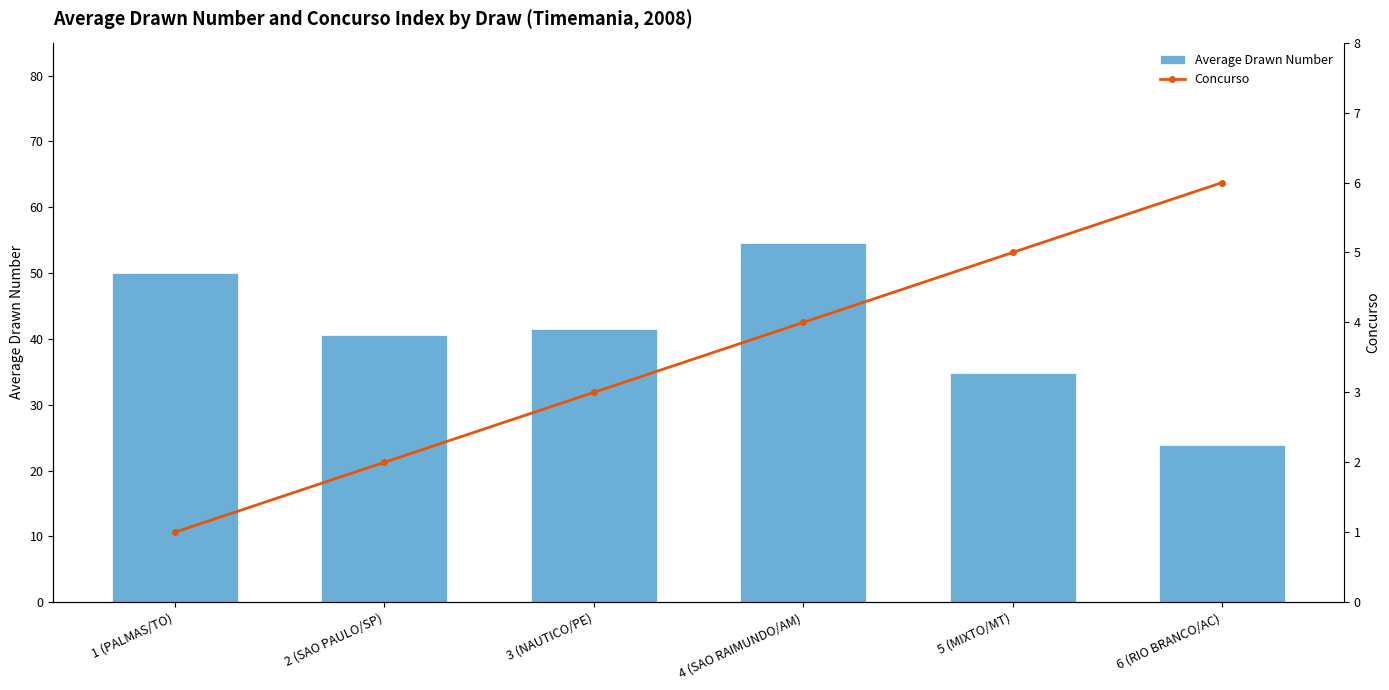

What is the sum of the Concurso values at 3 (NAUTICO/PE) and 4 (SAO RAIMUNDO/AM)?

7.0